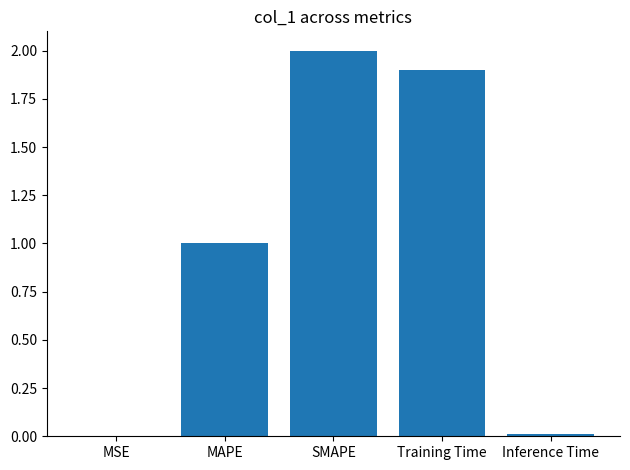

Which category has the highest value across all series?

SMAPE